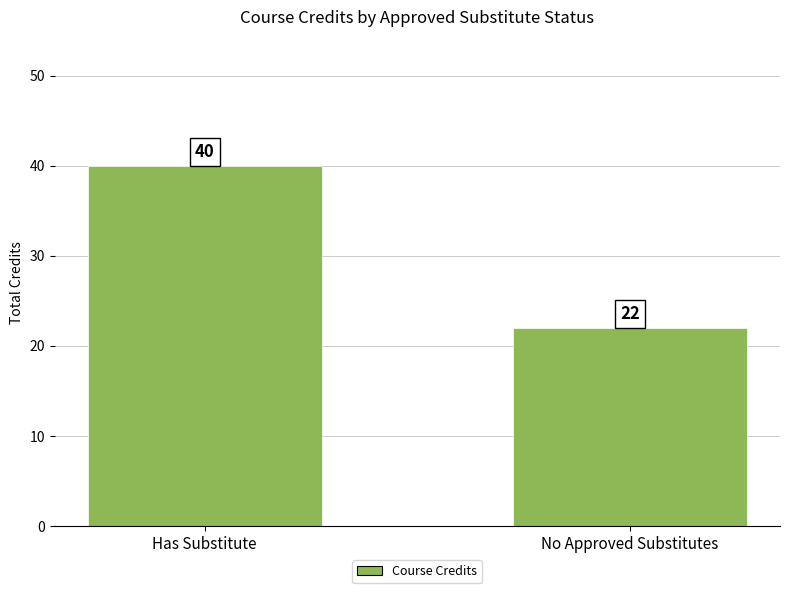

Reading left to right, extract all data points from this chart.

40	22